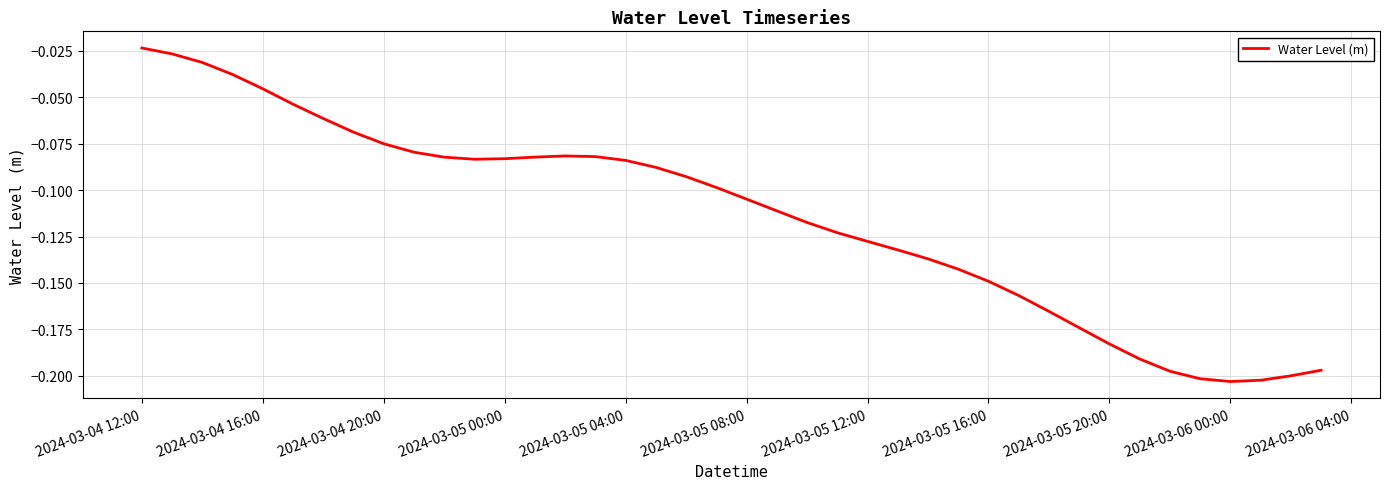

What is the sum of all values?

-4.6